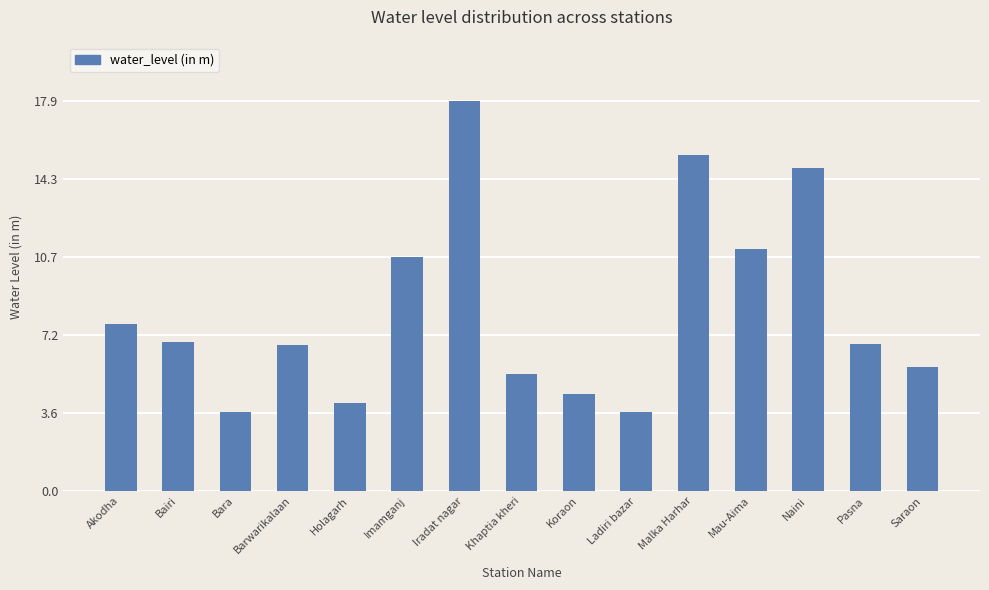

What is the sum of all values?

124.7